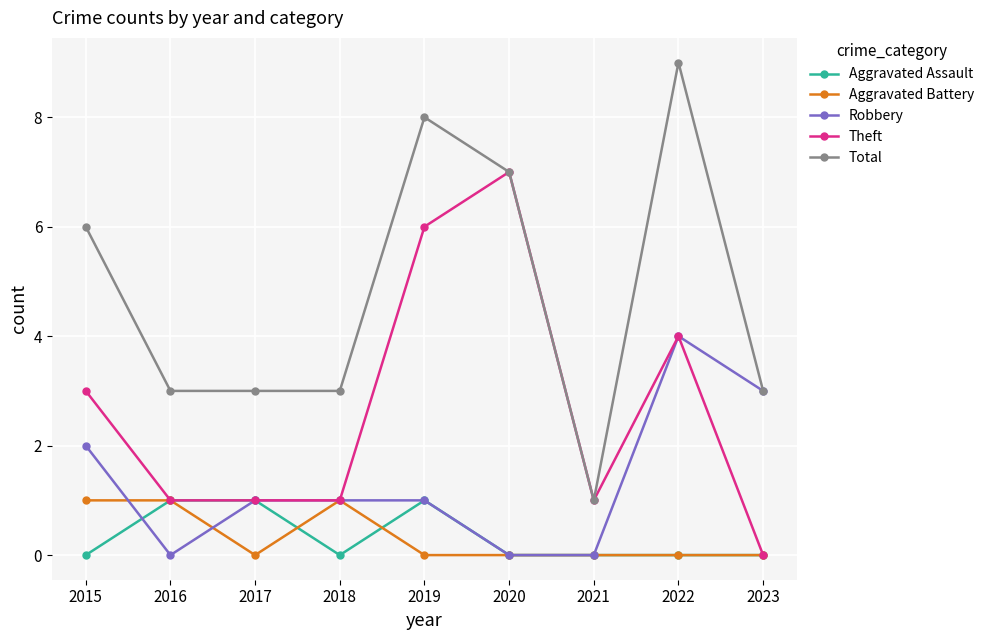

Count the number of categories in the chart.

9